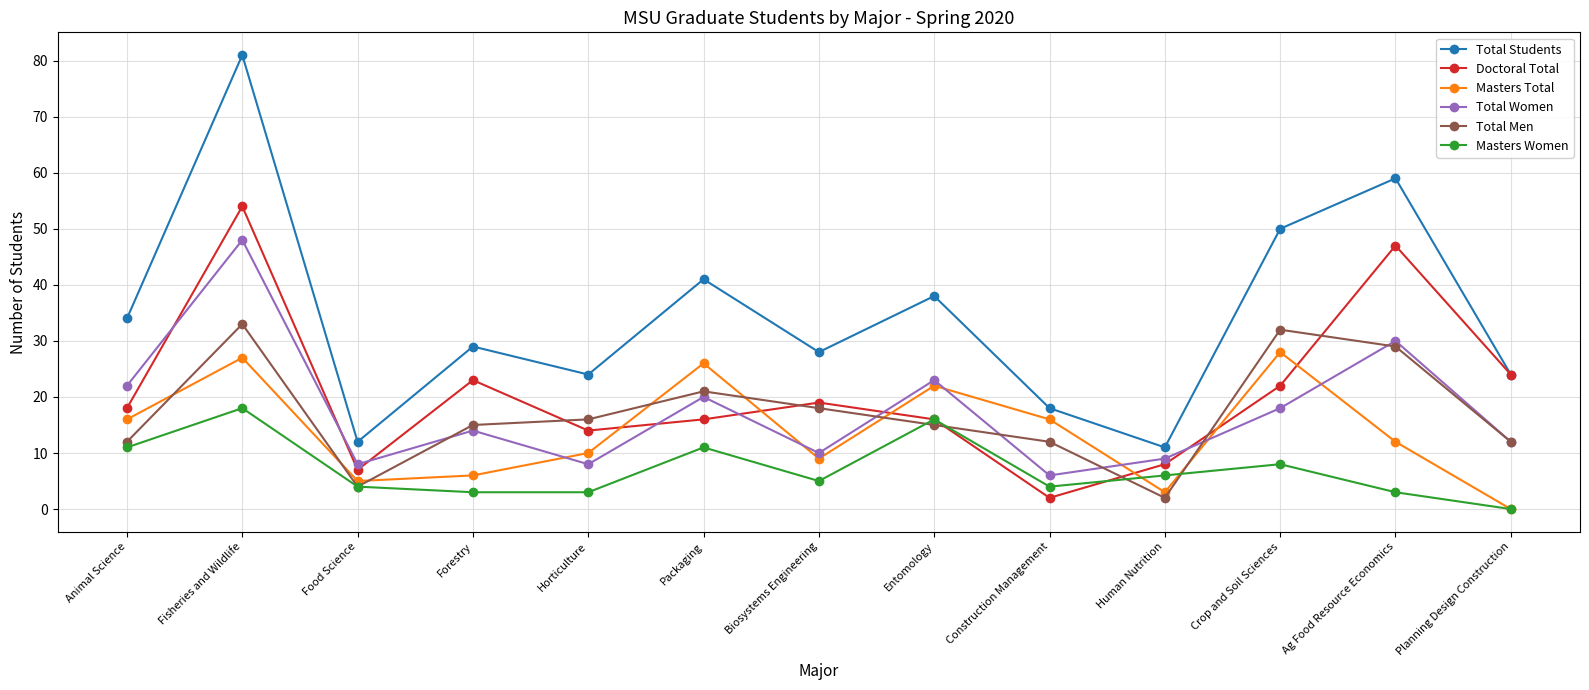

True or false: Masters Women and Total Women cross at least once.

False